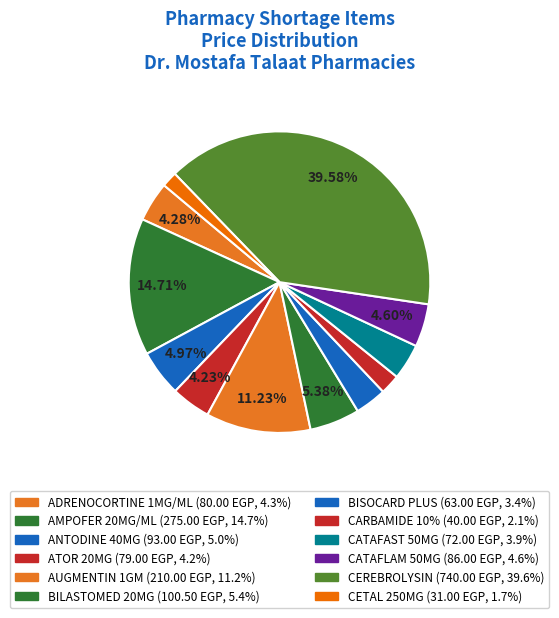

True or false: AUGMENTIN 1GM accounts for 18% of the total.

False